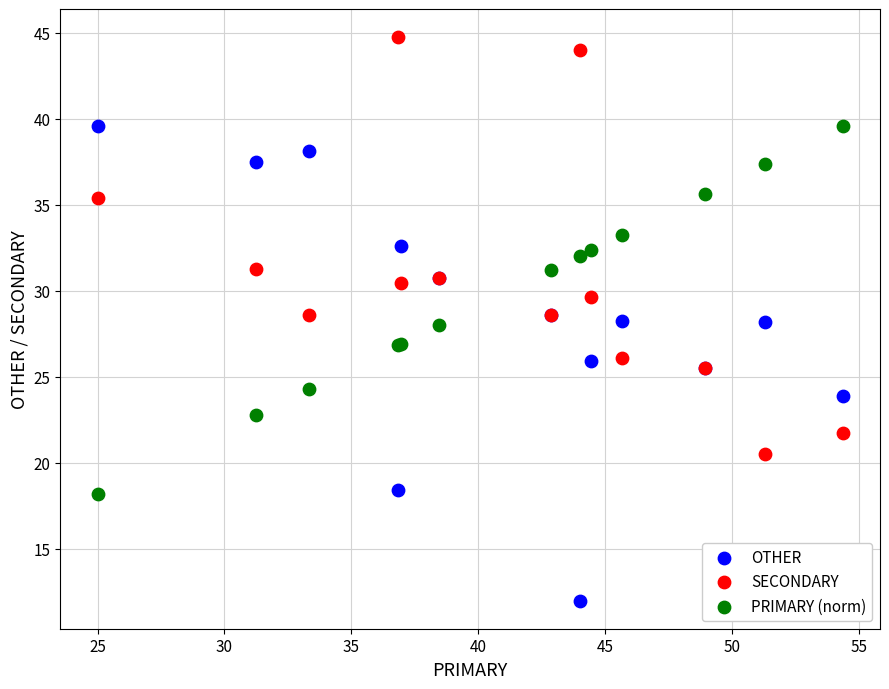

Which series reaches the maximum Y coordinate?

SECONDARY